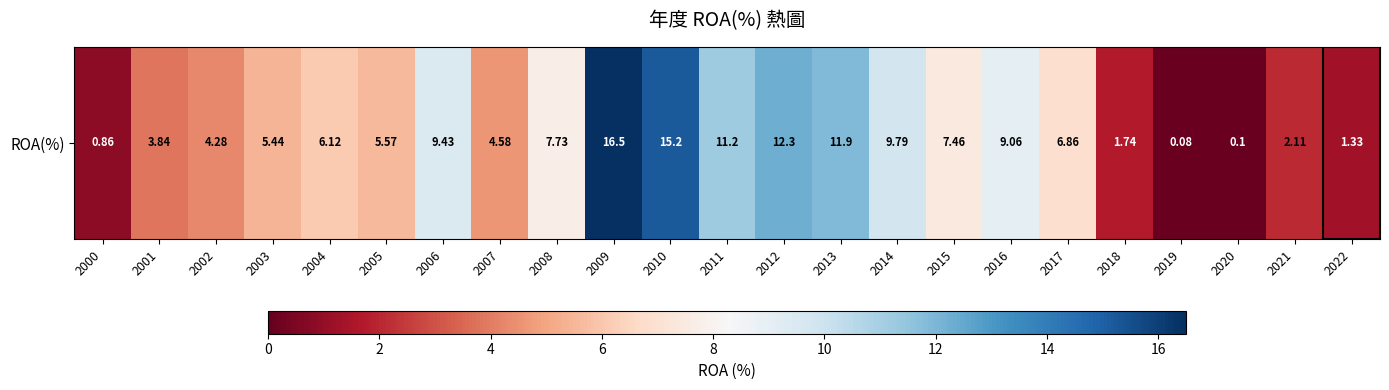

What is the difference between the maximum and minimum values?

16.4